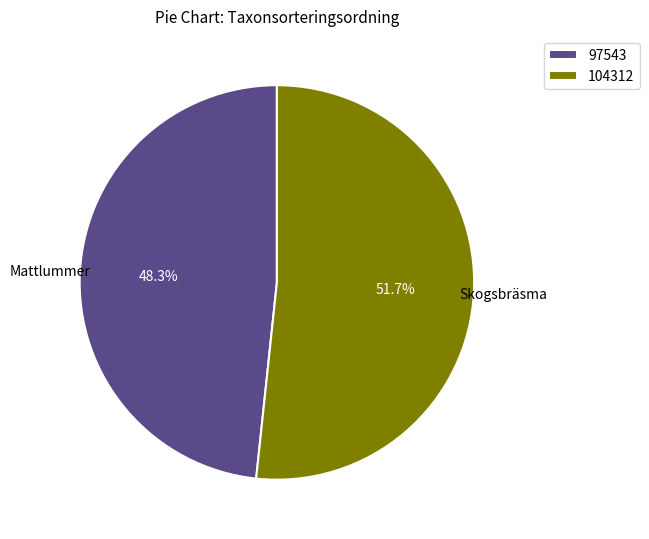

What is the ratio of the value at 104312 to the value at 97543?

1.1